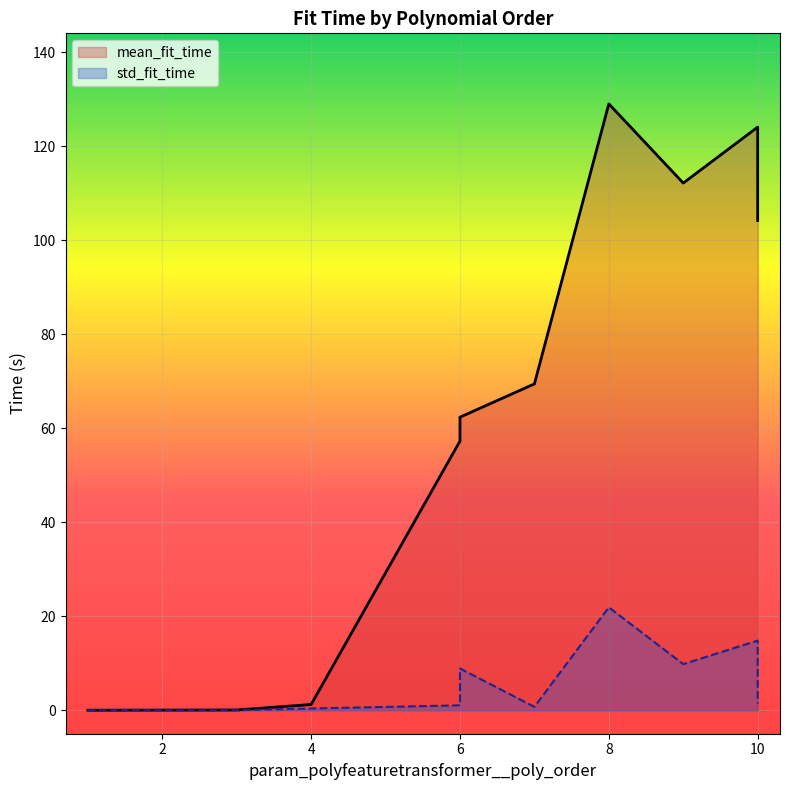

Rank the categories by mean_fit_time value from lowest to highest.

1, 3, 4, 6, 6, 7, 10, 9, 10, 8